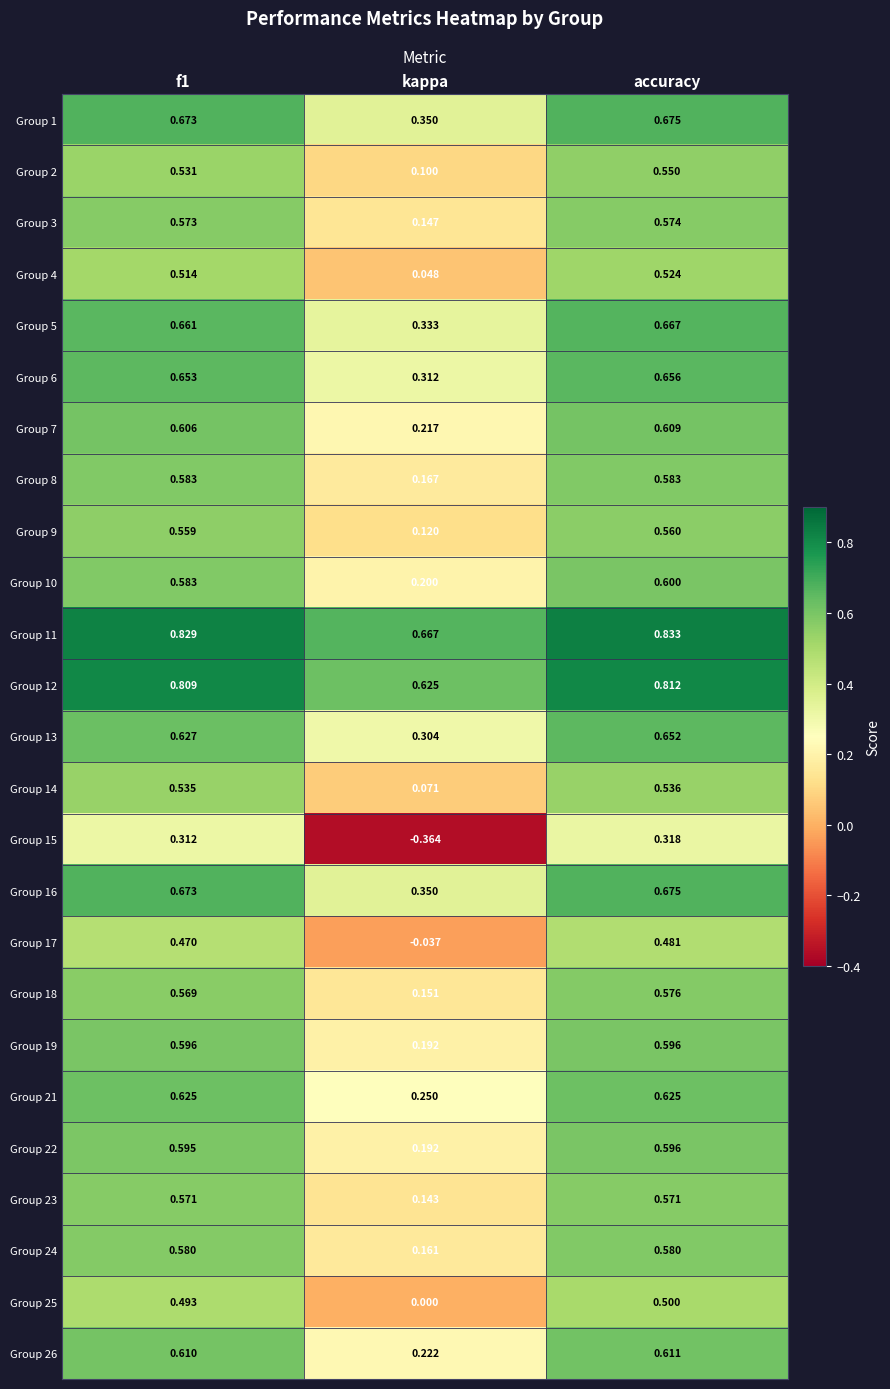

Is the value of Group 11 at kappa greater than the value of Group 9 at kappa?

Yes